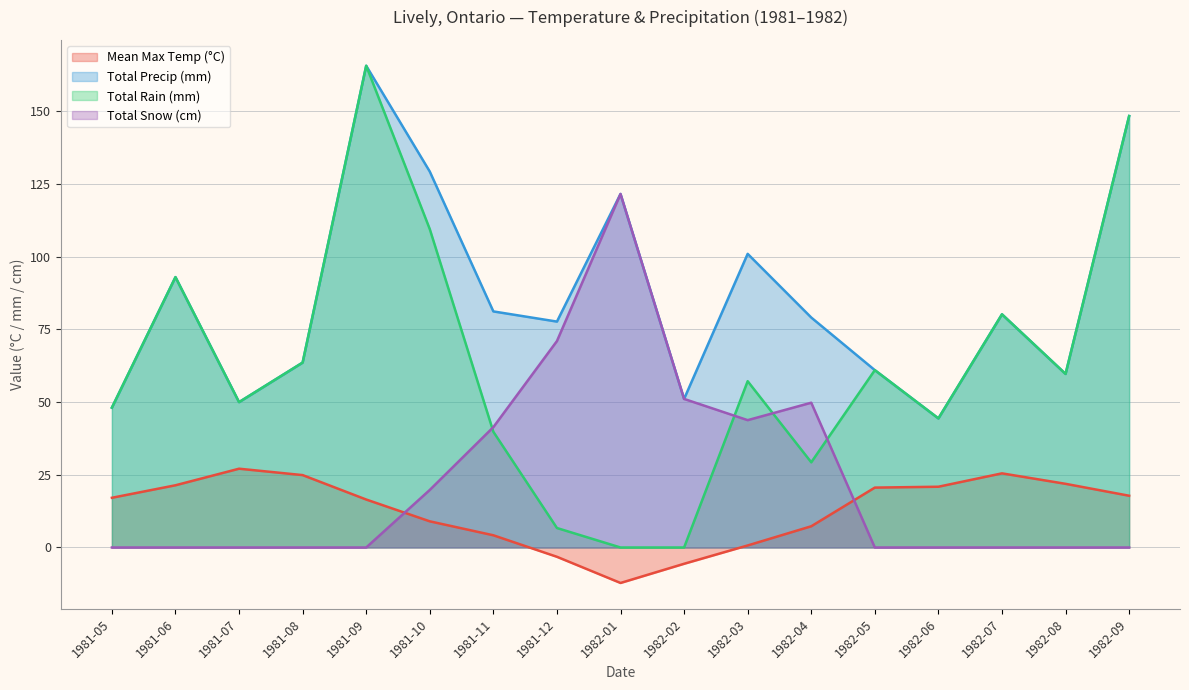

At how many categories does at least one series exceed 5?

17